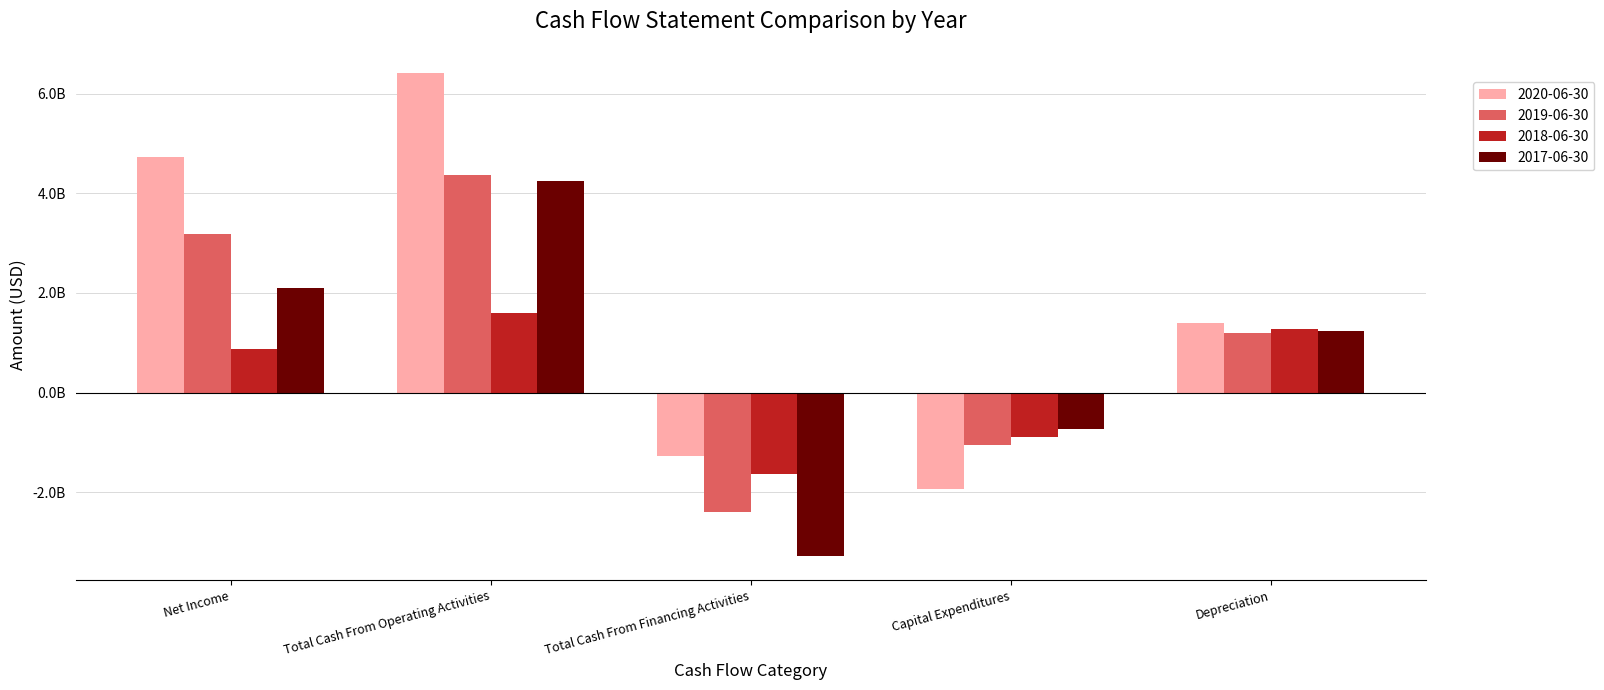

What is the difference between the highest and lowest values at Net Income?

3856000000